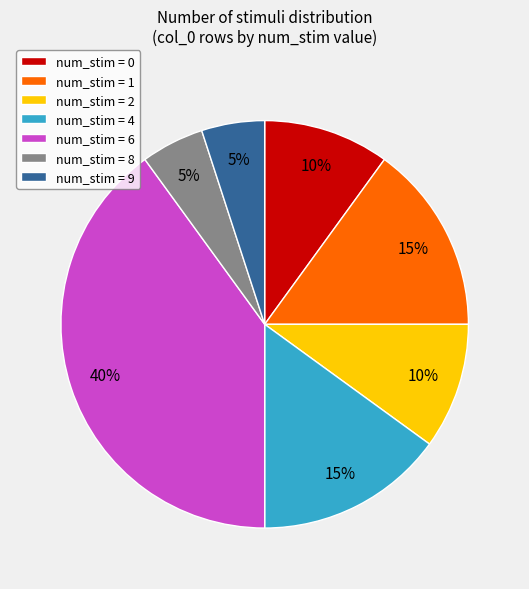

Which slice is the largest?

num_stim = 6